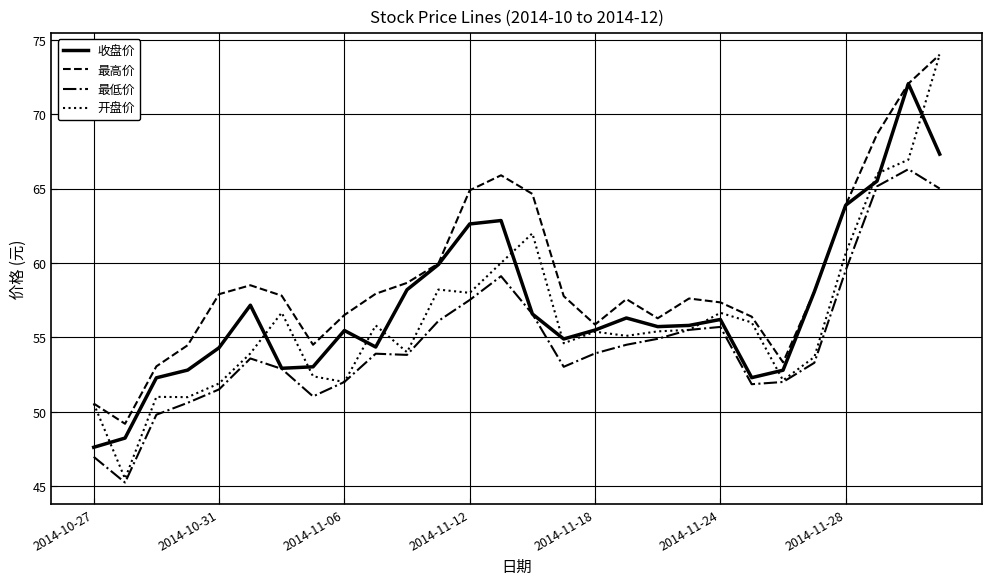

What is the lowest value of the 最高价 series?

49.2